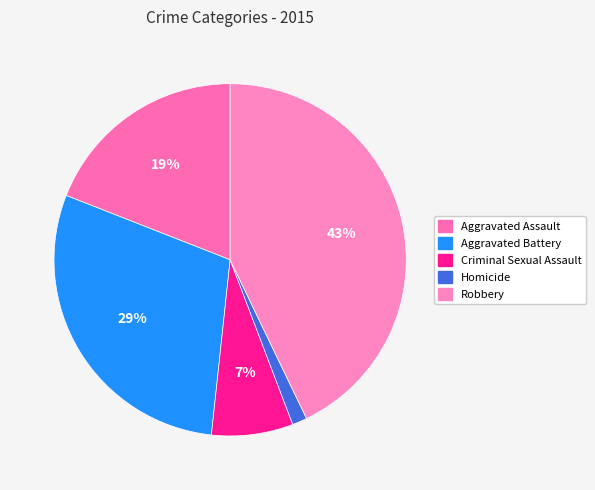

Is Aggravated Assault the majority of the pie?

No